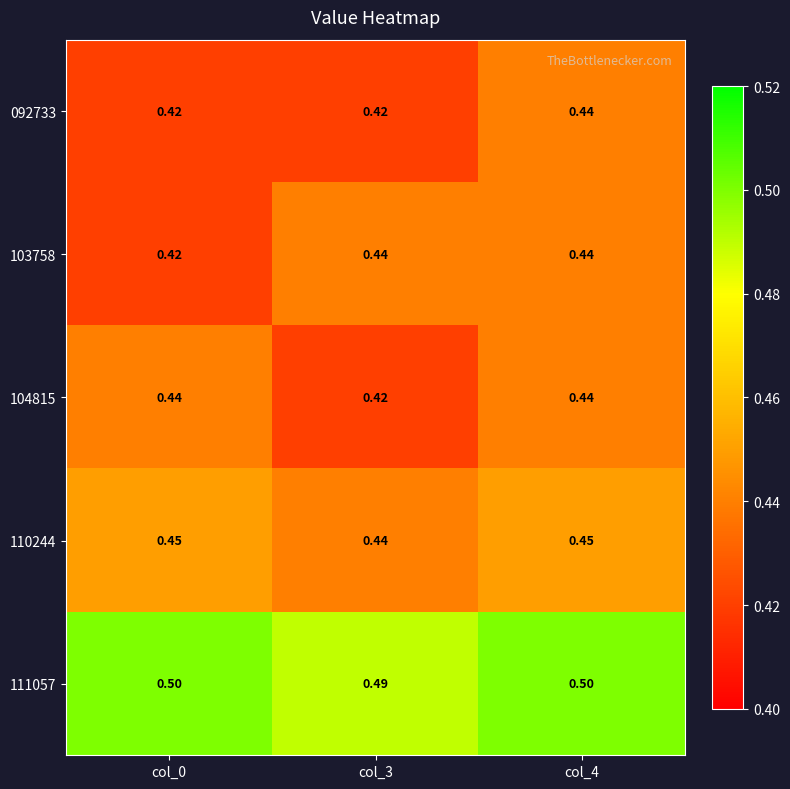

Is the value of 111057 at col_3 greater than the value of 104815 at col_3?

Yes